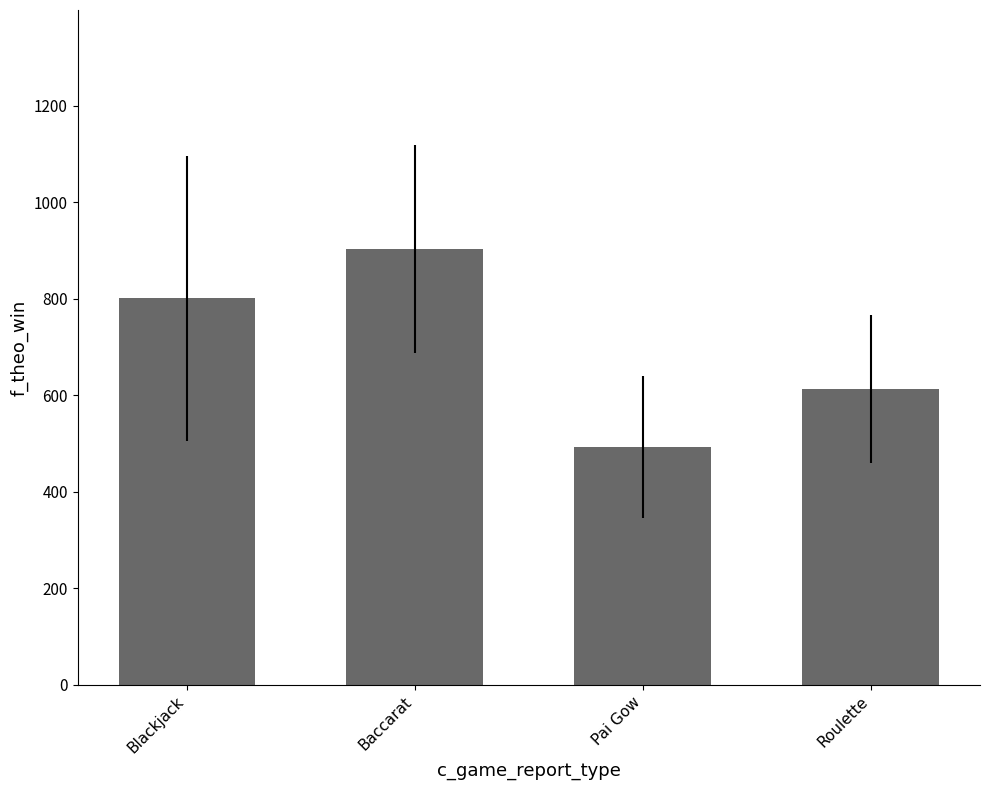

Count the number of values greater than 801.

2